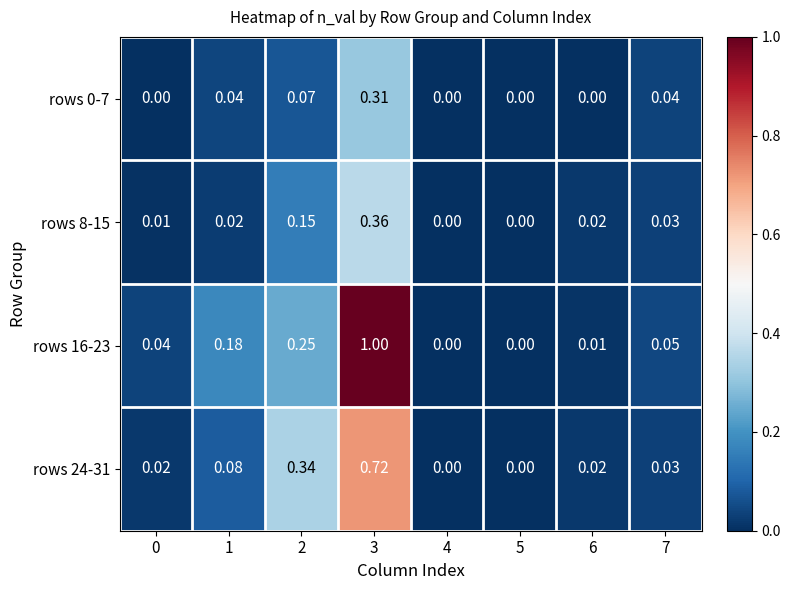

Reading left to right, what are all the values shown in this chart?

rows 0-7: 0=0.0	1=0.0	2=0.1	3=0.3	4=0.0	5=0.0	6=0.0	7=0.0
rows 8-15: 0=0.0	1=0.0	2=0.1	3=0.4	4=0.0	5=0.0	6=0.0	7=0.0
rows 16-23: 0=0.0	1=0.2	2=0.2	3=1.0	4=0.0	5=0.0	6=0.0	7=0.1
rows 24-31: 0=0.0	1=0.1	2=0.3	3=0.7	4=0.0	5=0.0	6=0.0	7=0.0